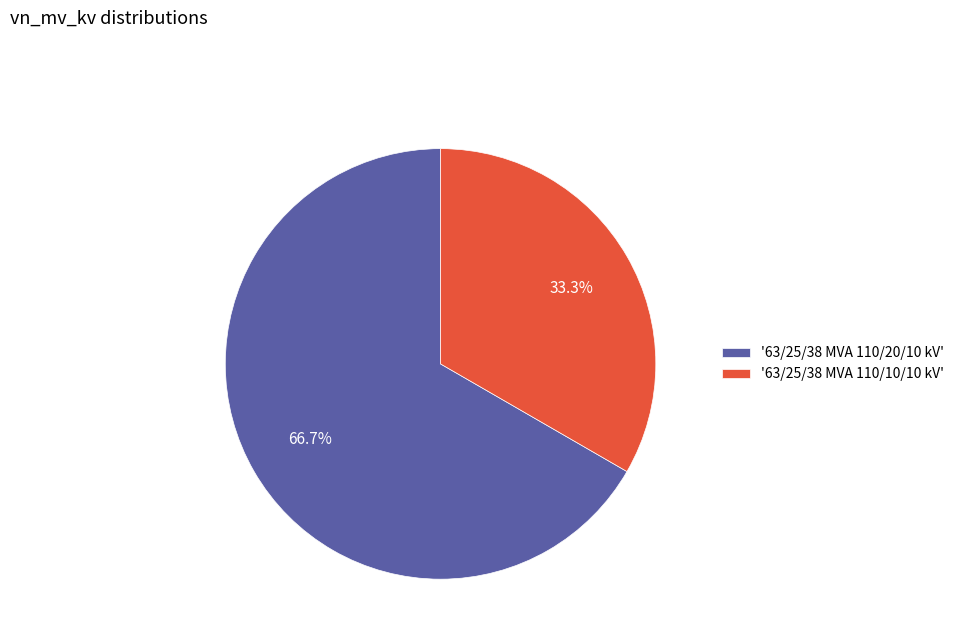

How much of the chart is everything except '63/25/38 MVA 110/20/10 kV'?

33.3%